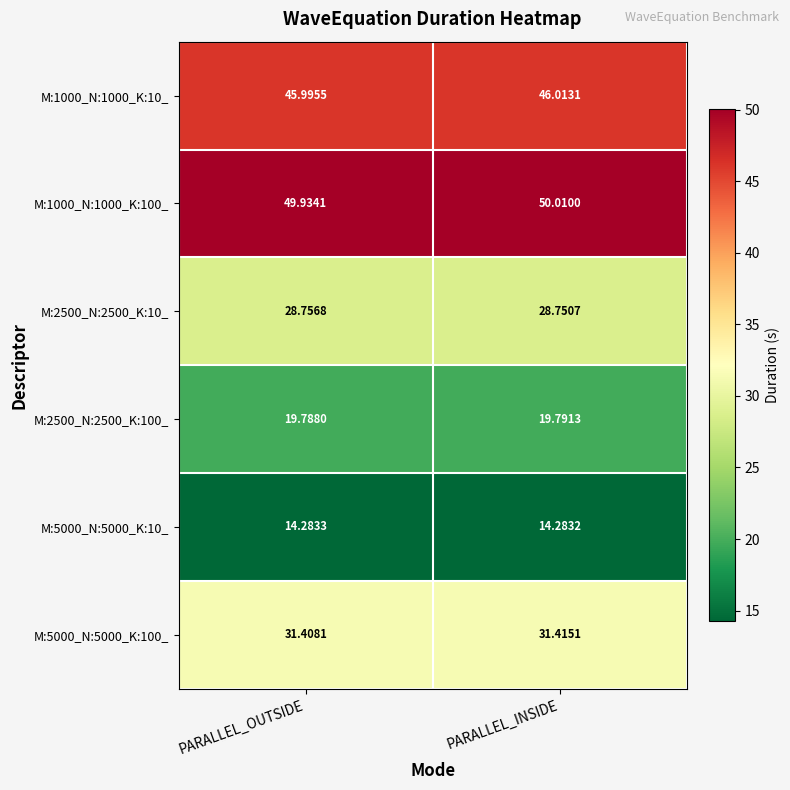

Is the value of M:2500_N:2500_K:10_ at PARALLEL_OUTSIDE greater than the value of M:5000_N:5000_K:100_ at PARALLEL_INSIDE?

No